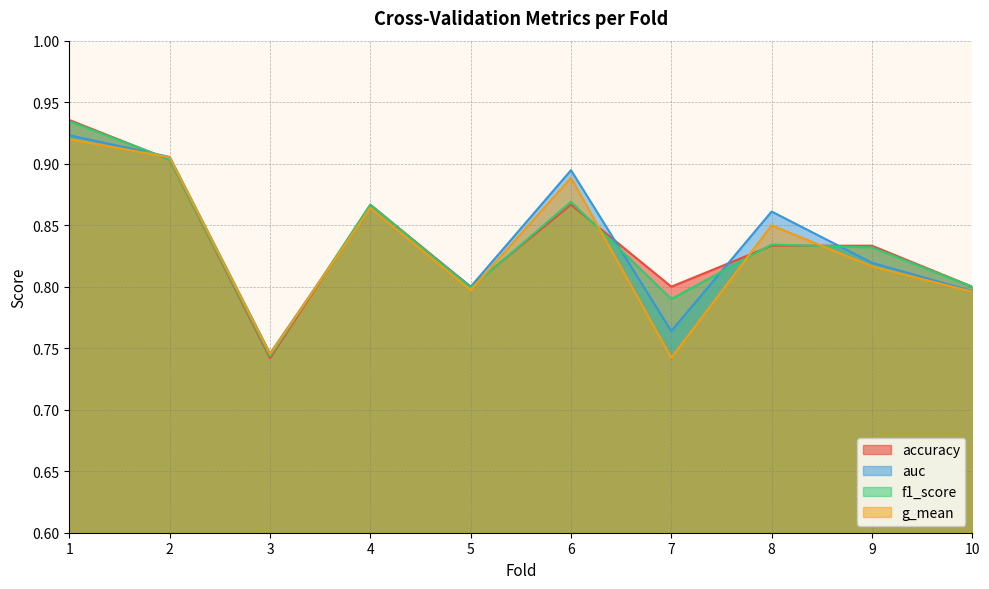

Between which two adjacent categories do accuracy and f1_score first intersect?

1 and 2